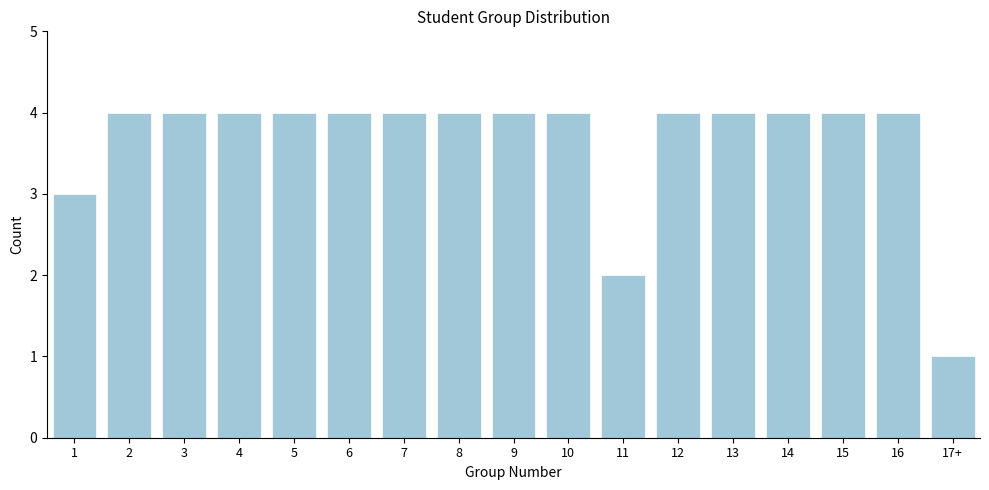

Reading right to left, what are all the values shown in this chart?

1	4	4	4	4	4	2	4	4	4	4	4	4	4	4	4	3